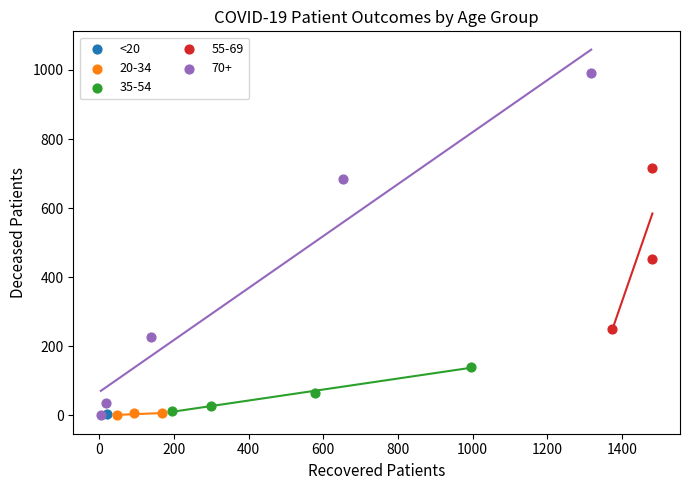

Which series reaches the maximum Y coordinate?

70+